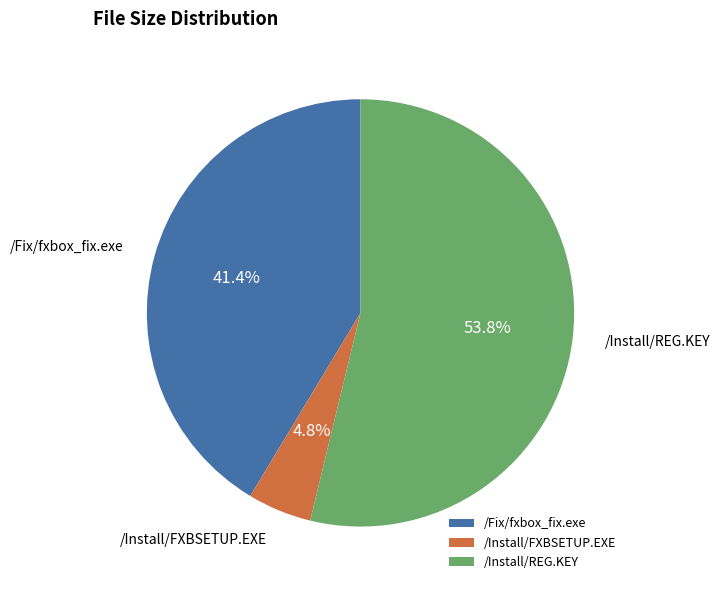

Which slice is the smallest?

/Install/FXBSETUP.EXE